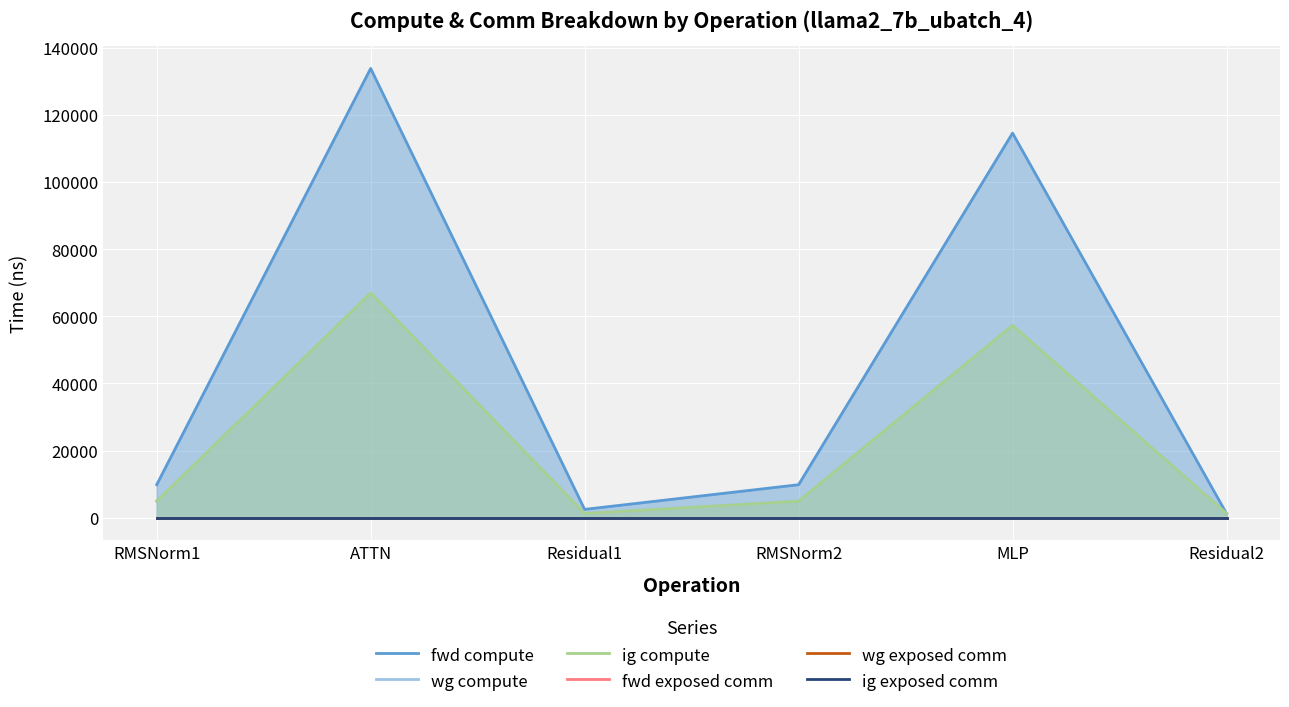

What is the maximum value shown in the chart?

133853.5